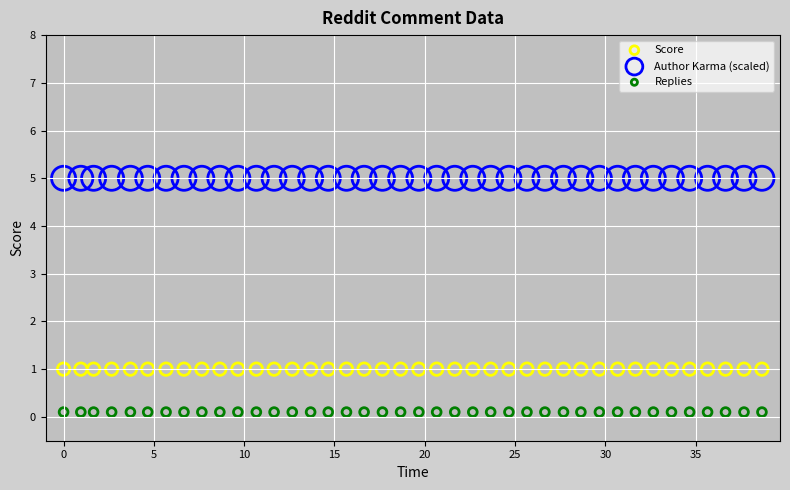

Which series contains the lowest Y value?

Replies